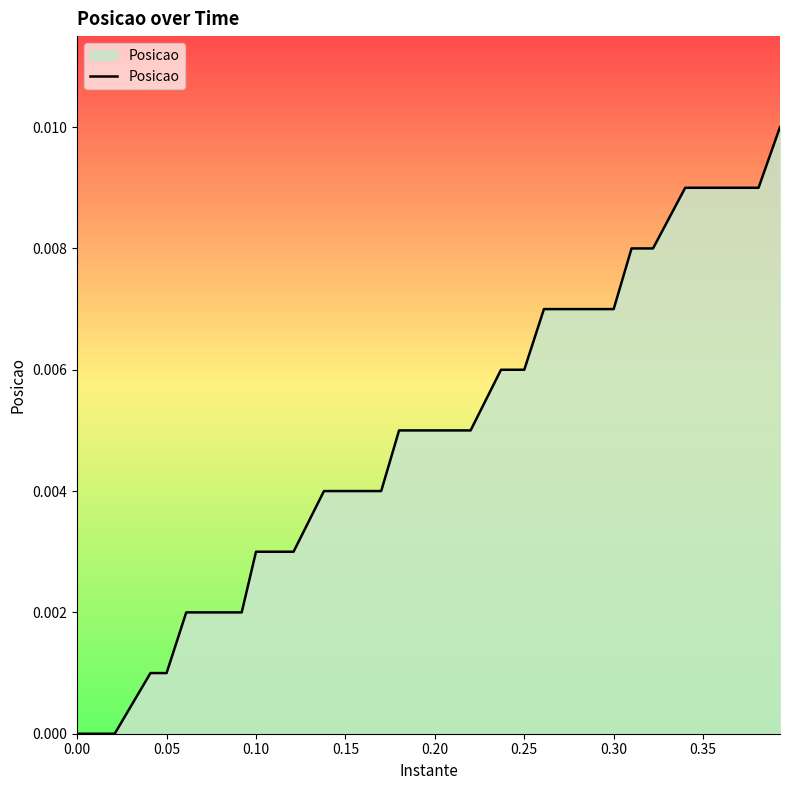

The chart shows a value of 0.0 at 37. True or false?

False